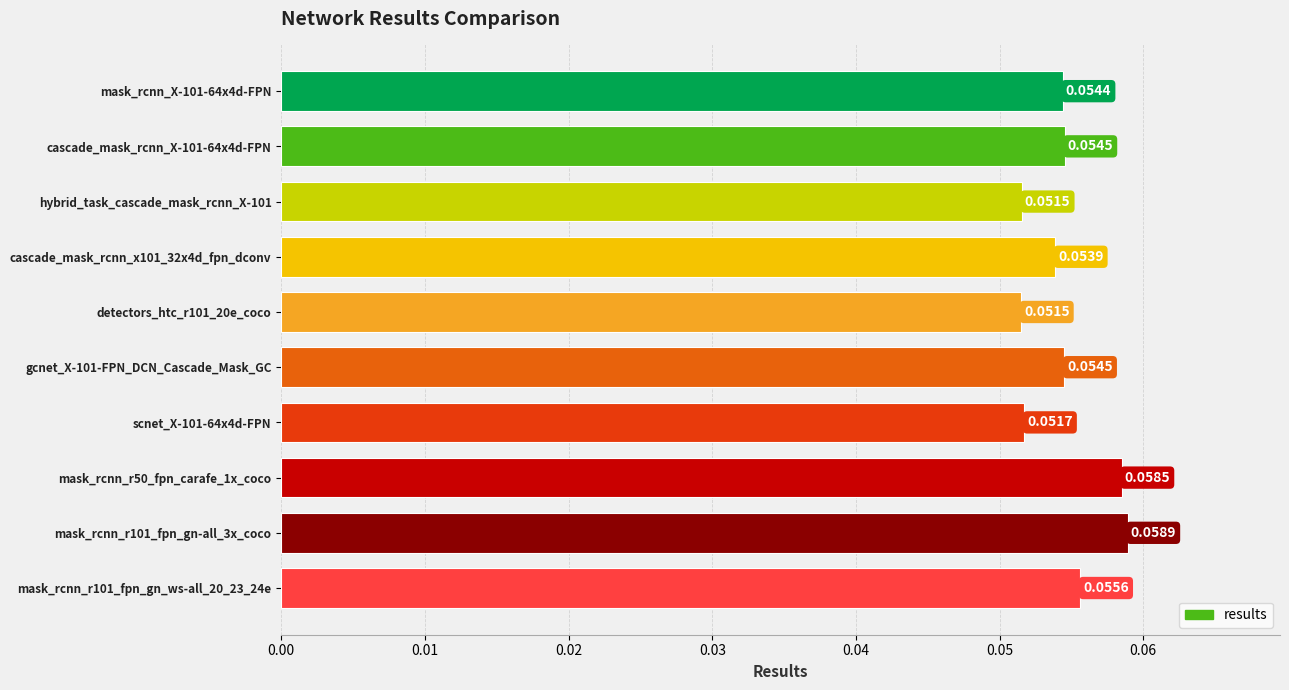

What is the sum of all values?

0.5